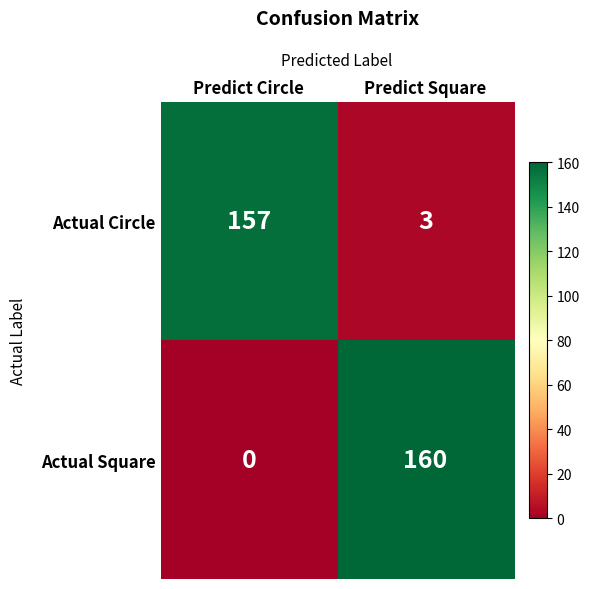

At which label is Actual Square closest to 80?

Predict Circle